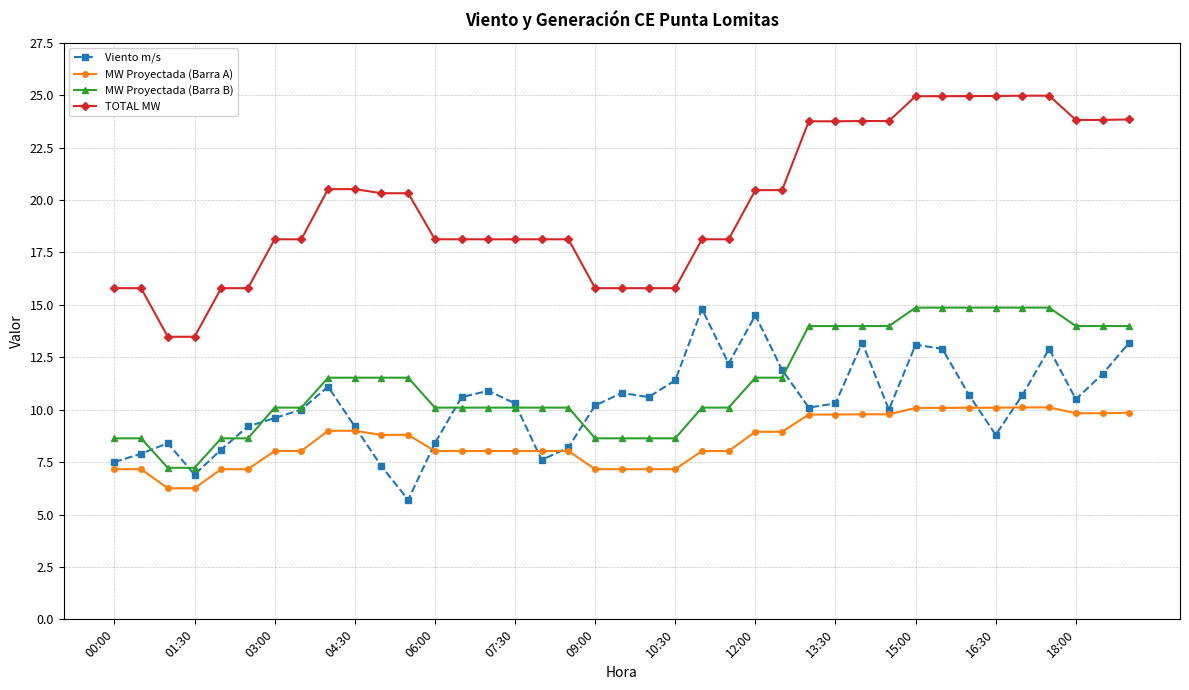

Which series has the widest spread of values?

TOTAL MW